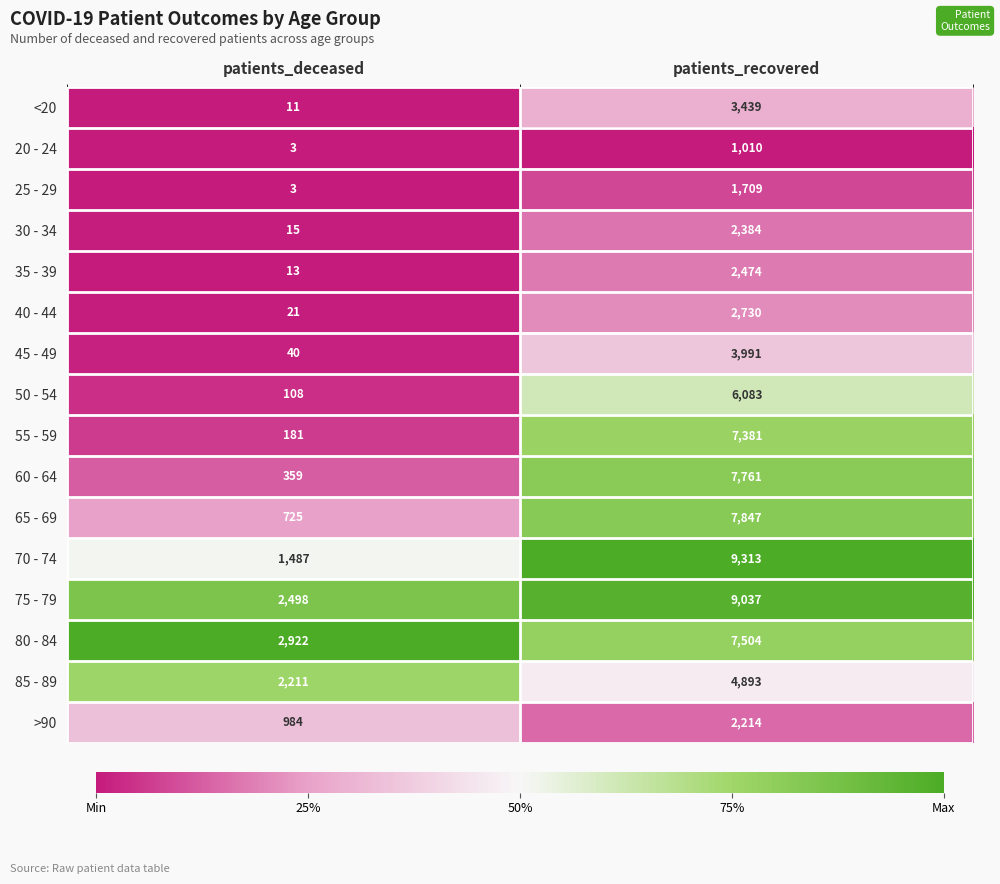

The value of 75 - 79 at patients_recovered is 14201. True or false?

False